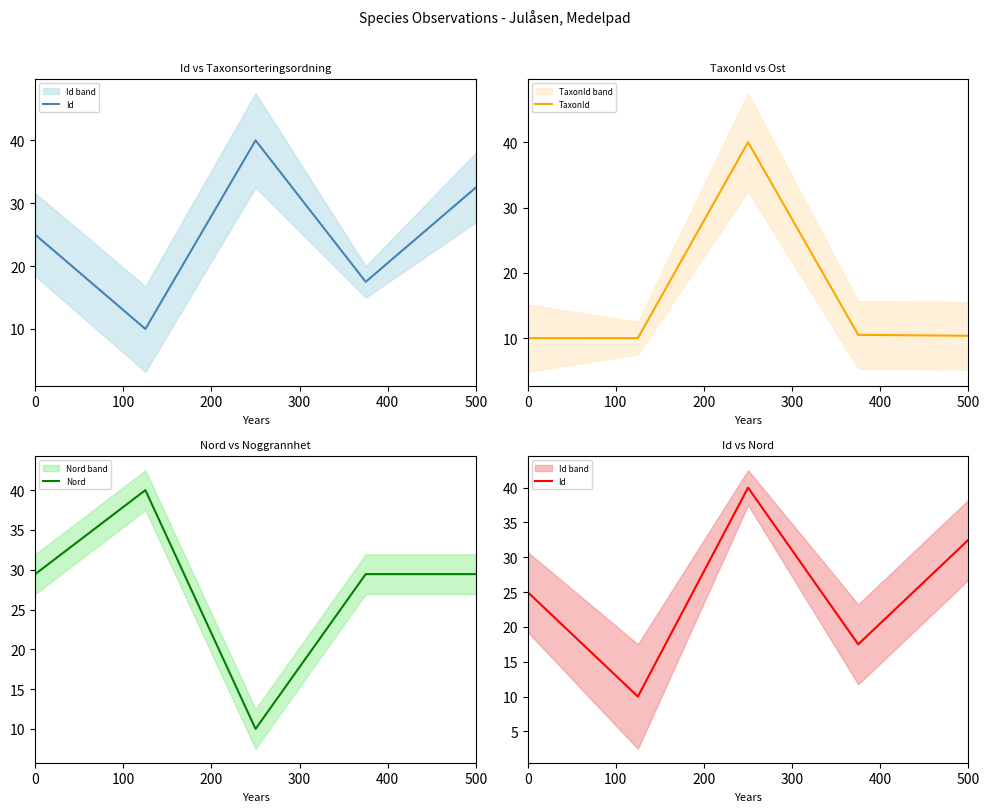

How many lines are shown in the chart?

3